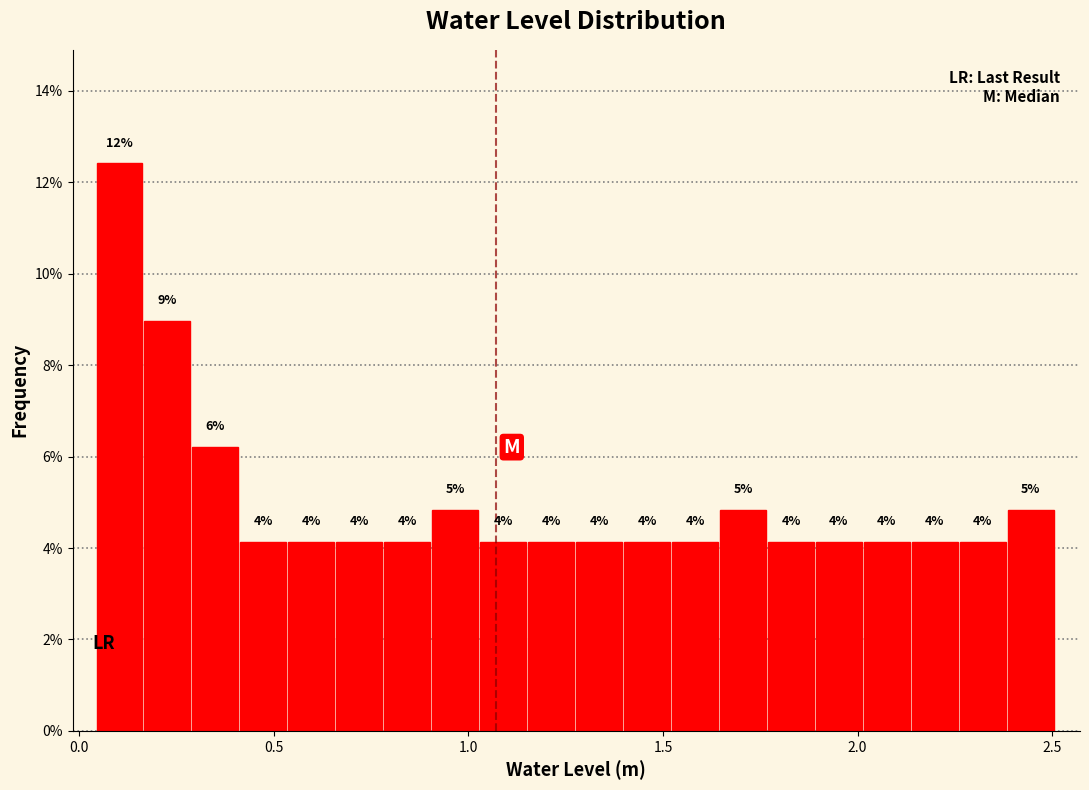

Around what value on the x-axis is the tallest bar? Give the approximate position of its centre, as read against the axis.

0.10